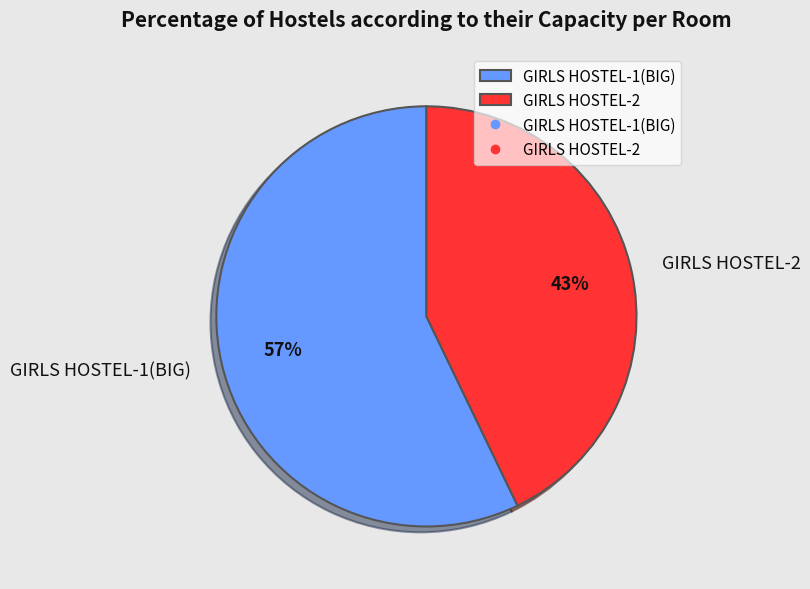

Which has a higher value, GIRLS HOSTEL-1(BIG) or GIRLS HOSTEL-2?

GIRLS HOSTEL-1(BIG)